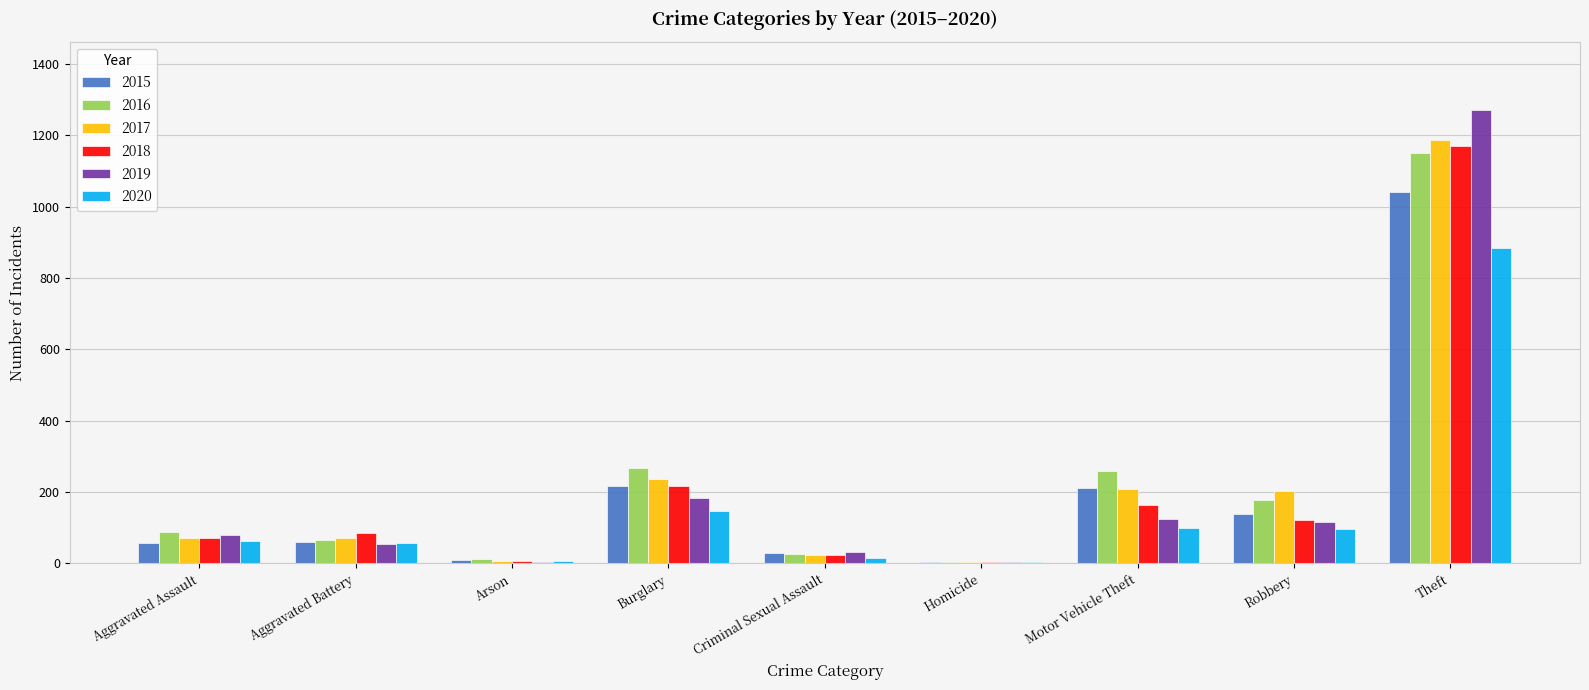

At which category is the sum across all series the highest?

Theft